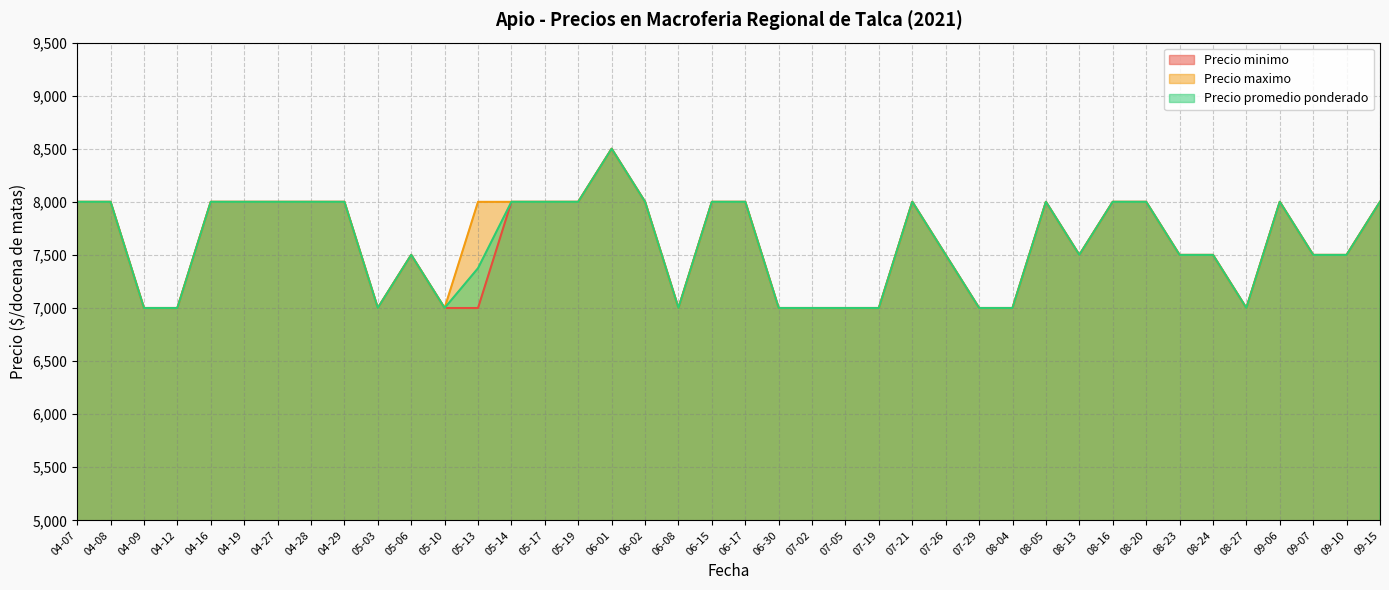

How many series are shown in this chart?

3